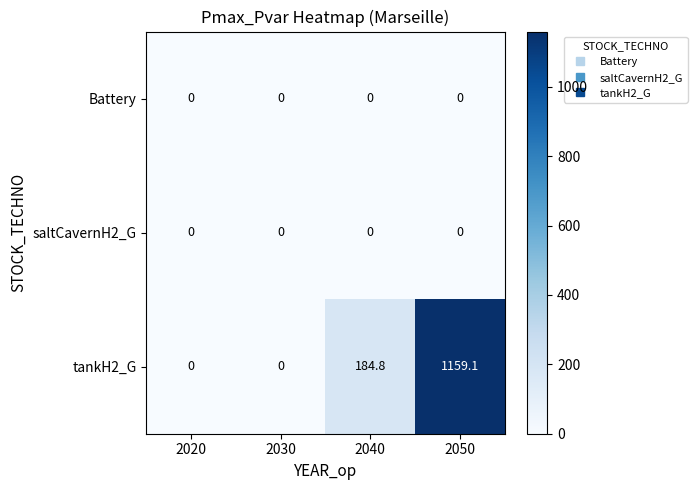

What is the greatest value displayed?

1159.1